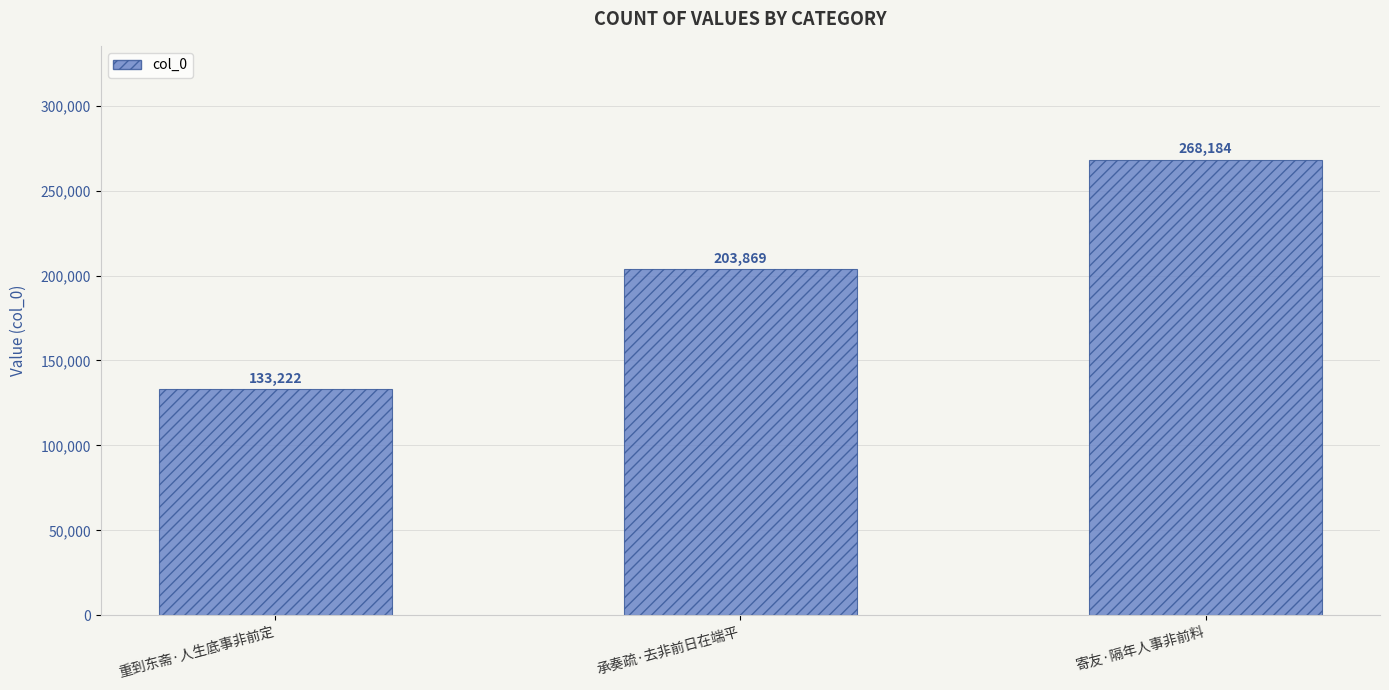

How many values are below 203869?

1